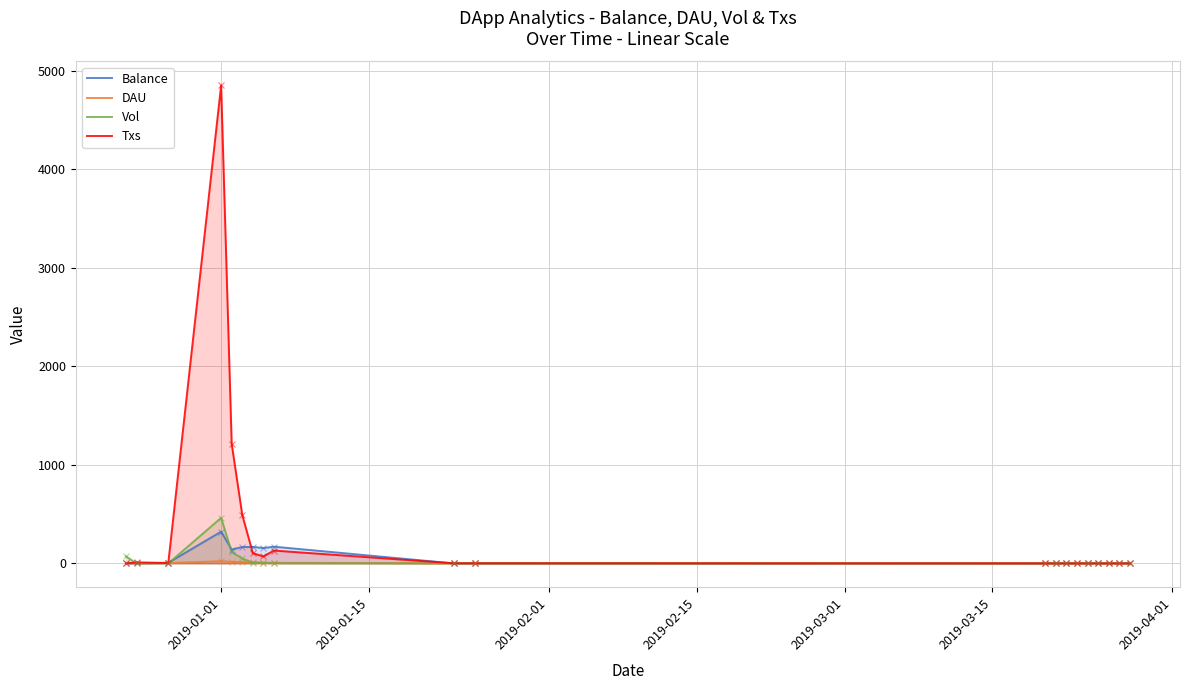

Which series has the largest range (max minus min)?

Txs